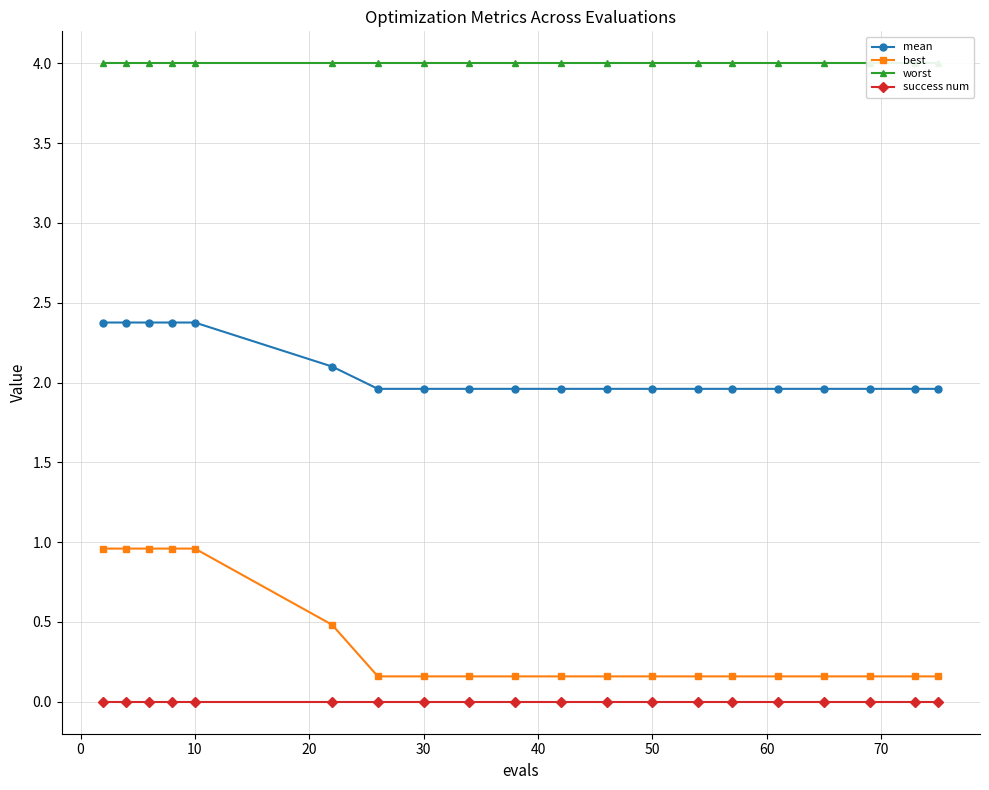

What is the average value of the mean series?

2.1